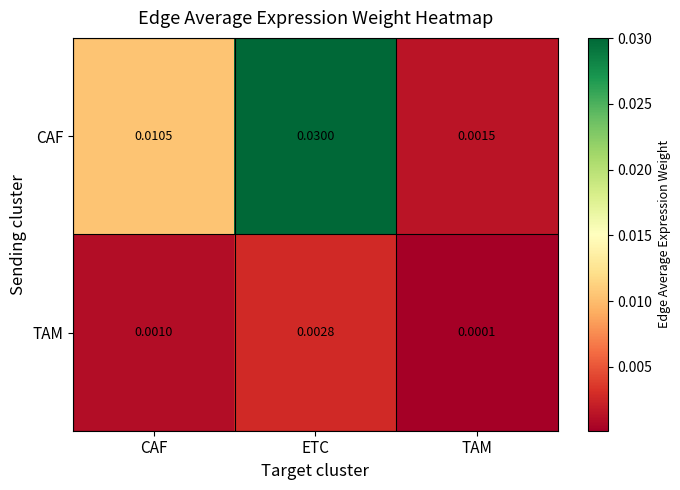

Between ETC and TAM, which series saw the biggest shift?

CAF